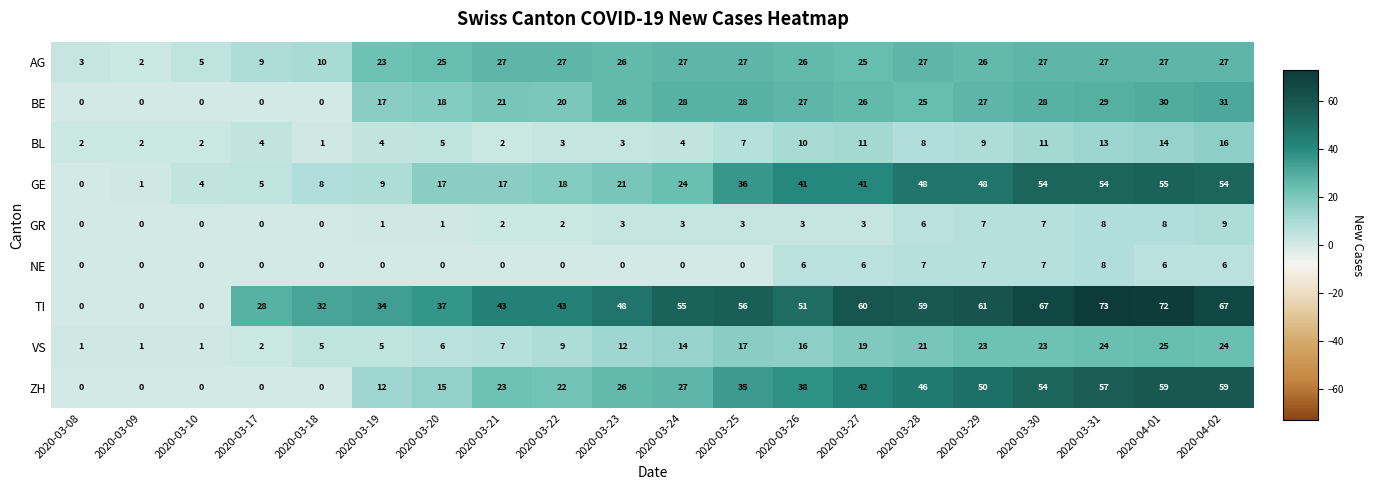

What is the sum of all BE values?

381